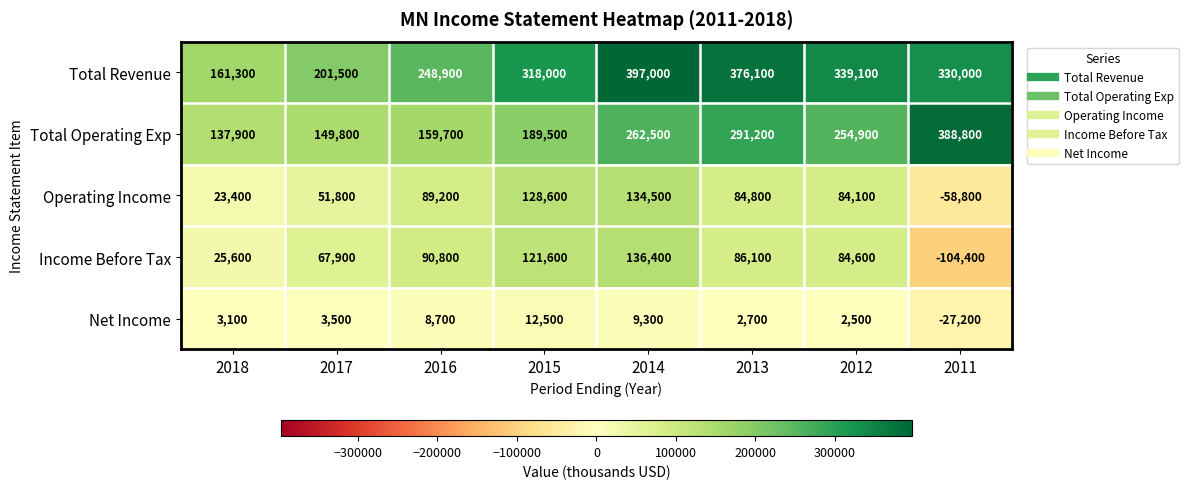

At how many categories does at least one series exceed 26075?

8